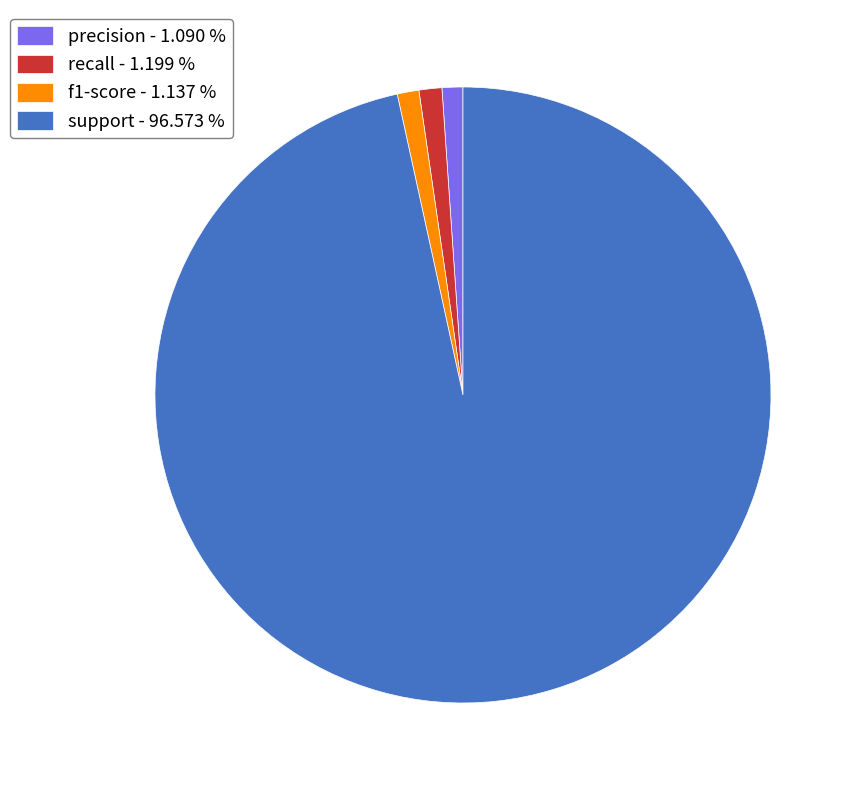

Combined, do support - 96.573 % and f1-score - 1.137 % account for over 50%?

Yes